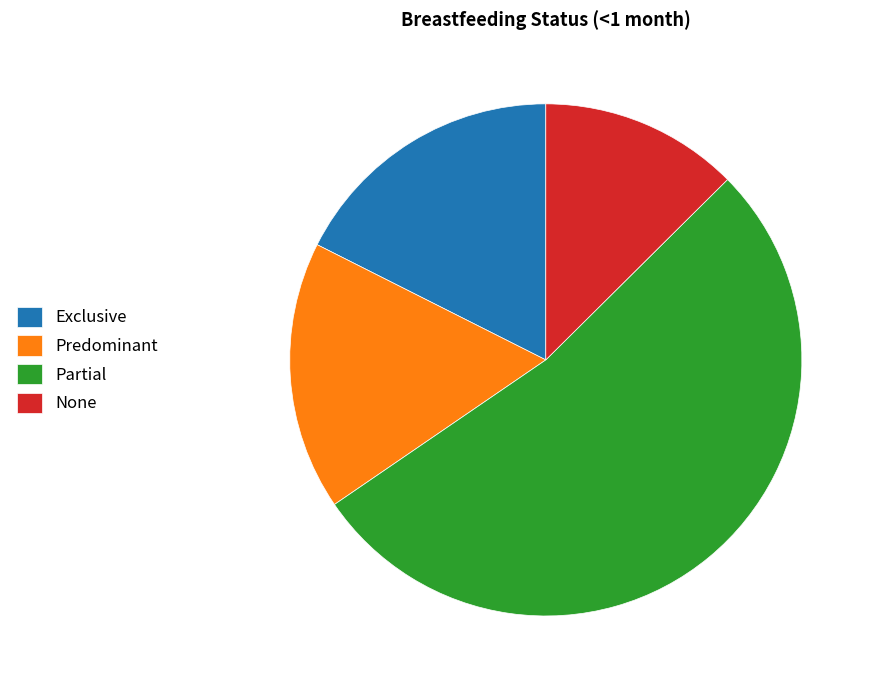

Rank the categories by value from highest to lowest.

Partial, Exclusive, Predominant, None